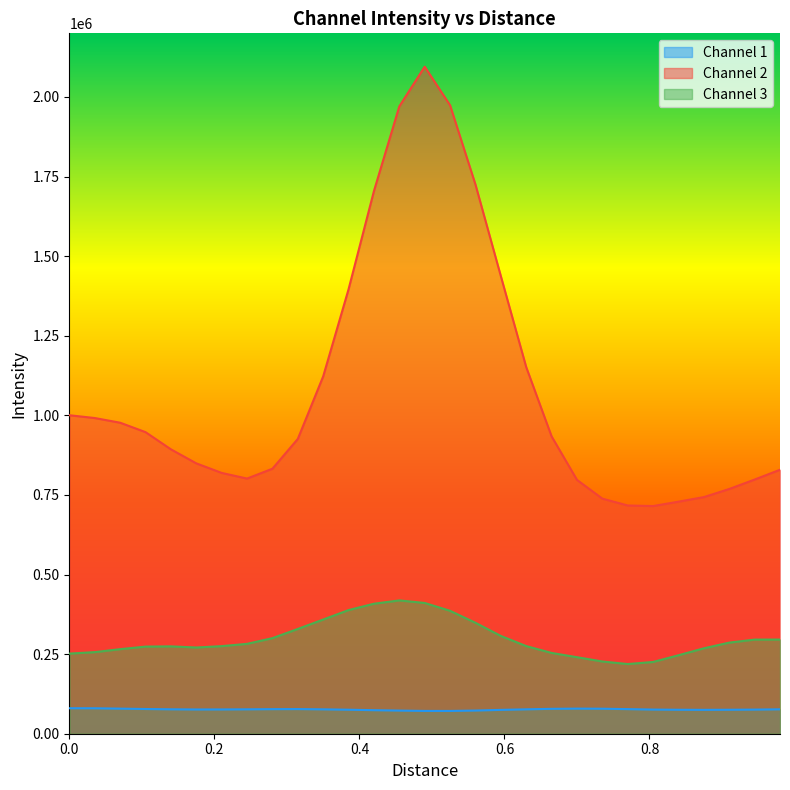

List the series in order of their peak value, highest first.

Channel 2, Channel 3, Channel 1